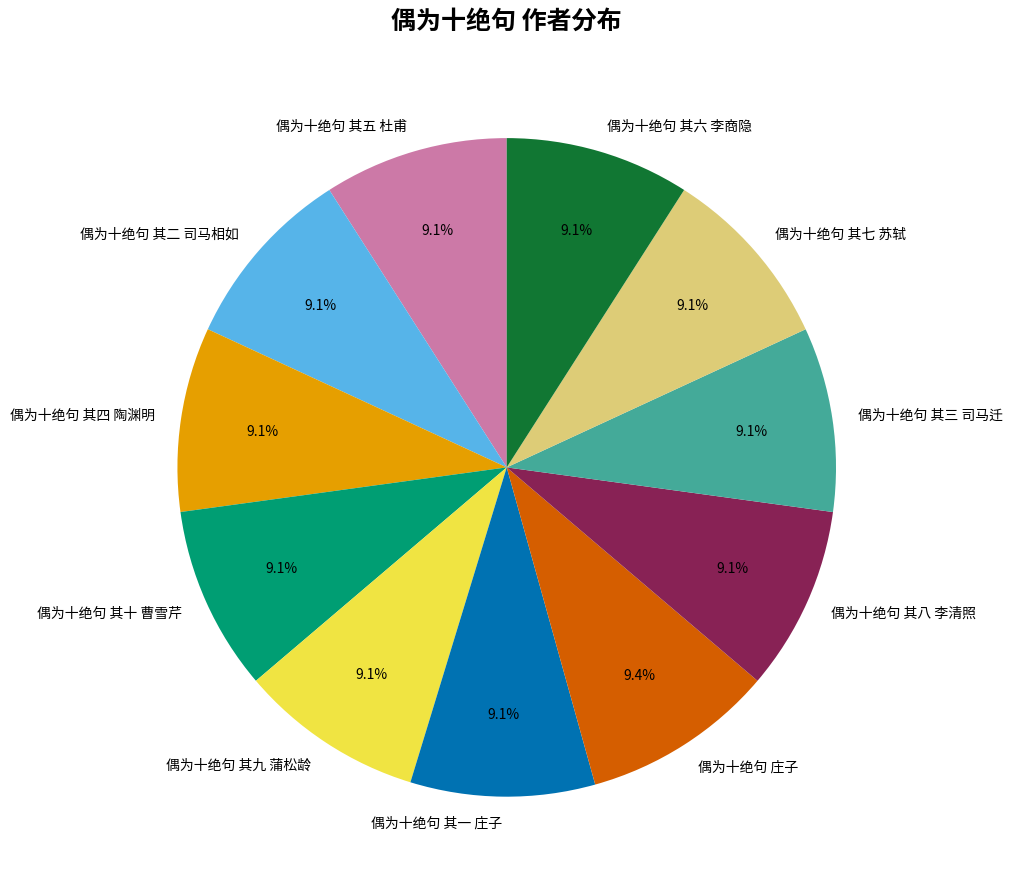

The 偶为十绝句 其六 李商隐 slice represents 3% of the pie. True or false?

False